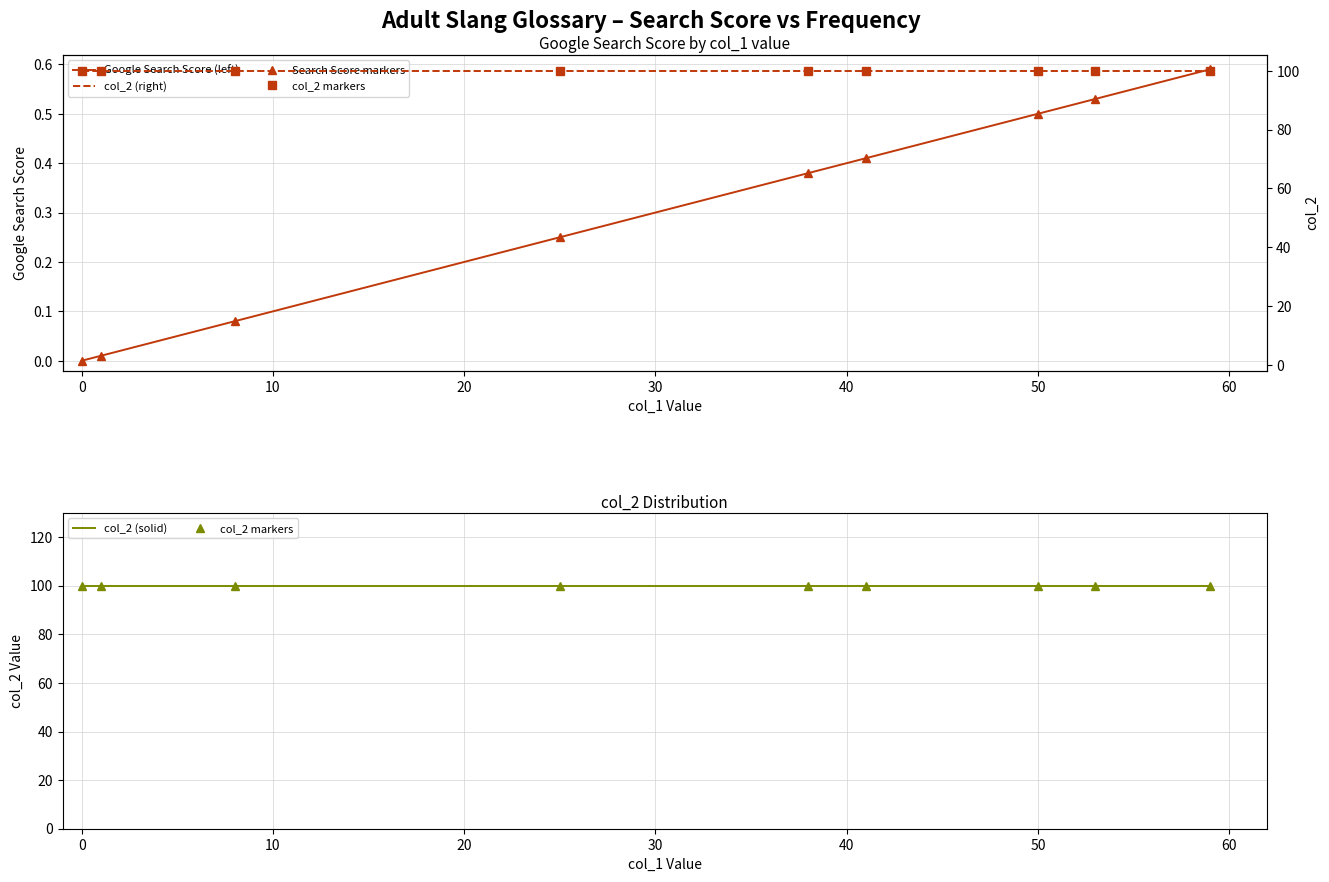

What is the average value of the col_2 (solid) series?

100.0